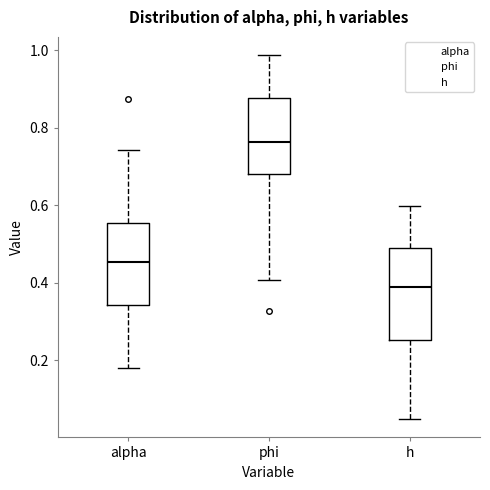

Where is the upper edge of the box for alpha on the y-axis? The values are not printed on the chart, so give them approximately, as read against the axis.

0.56